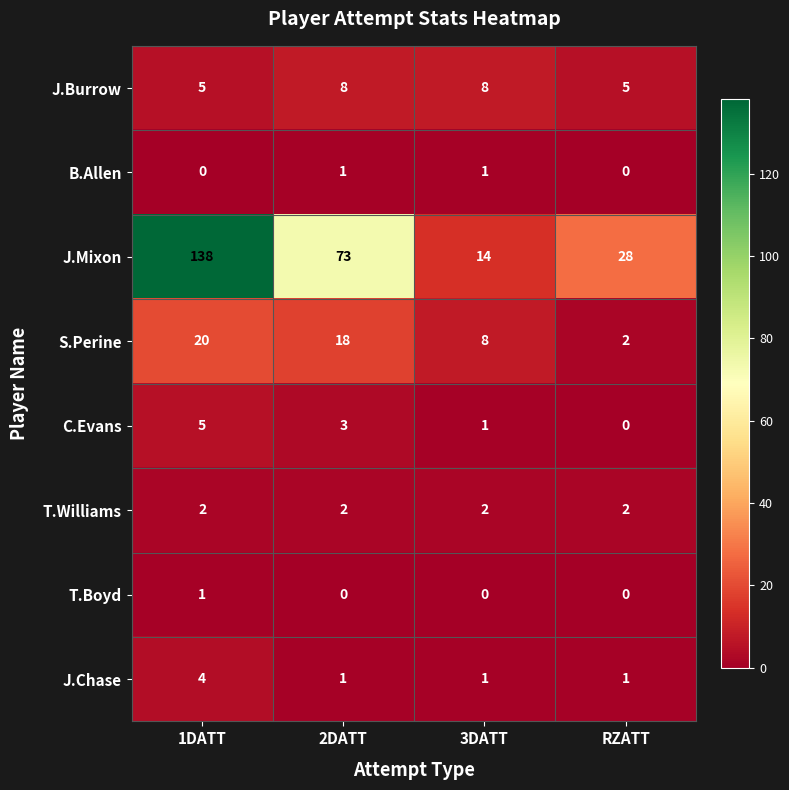

Which series changed the most between 2DATT and 3DATT?

J.Mixon